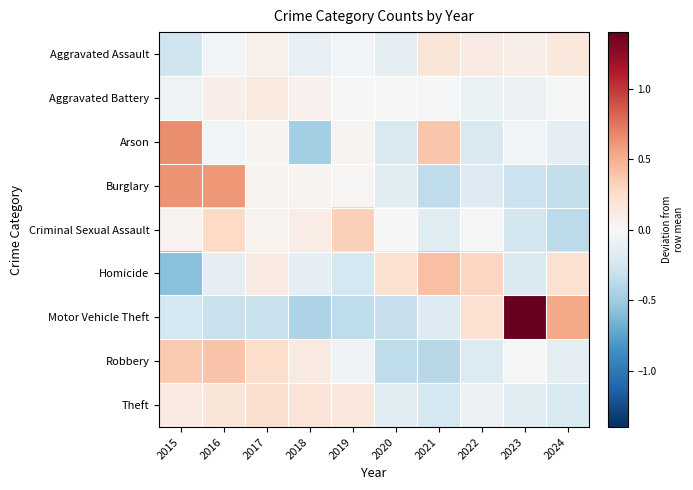

Reading left to right, transcribe all the data shown in this chart.

Aggravated Assault: 2015=-0.3	2016=-0.0	2017=0.1	2018=-0.1	2019=-0.0	2020=-0.1	2021=0.2	2022=0.1	2023=0.1	2024=0.1
Aggravated Battery: 2015=-0.1	2016=0.1	2017=0.1	2018=0.1	2019=0.0	2020=0.0	2021=-0.0	2022=-0.1	2023=-0.1	2024=-0.0
Arson: 2015=0.7	2016=-0.0	2017=0.0	2018=-0.5	2019=0.0	2020=-0.2	2021=0.4	2022=-0.2	2023=-0.0	2024=-0.1
Burglary: 2015=0.6	2016=0.6	2017=0.0	2018=0.0	2019=0.0	2020=-0.2	2021=-0.4	2022=-0.2	2023=-0.3	2024=-0.3
Criminal Sexual Assault: 2015=0.1	2016=0.3	2017=0.1	2018=0.1	2019=0.3	2020=-0.0	2021=-0.2	2022=-0.0	2023=-0.3	2024=-0.4
Homicide: 2015=-0.6	2016=-0.1	2017=0.1	2018=-0.1	2019=-0.2	2020=0.2	2021=0.4	2022=0.3	2023=-0.2	2024=0.2
Motor Vehicle Theft: 2015=-0.2	2016=-0.3	2017=-0.3	2018=-0.4	2019=-0.4	2020=-0.3	2021=-0.2	2022=0.2	2023=1.4	2024=0.5
Robbery: 2015=0.4	2016=0.4	2017=0.2	2018=0.1	2019=-0.1	2020=-0.4	2021=-0.4	2022=-0.2	2023=-0.0	2024=-0.1
Theft: 2015=0.1	2016=0.2	2017=0.2	2018=0.2	2019=0.1	2020=-0.1	2021=-0.2	2022=-0.1	2023=-0.2	2024=-0.2